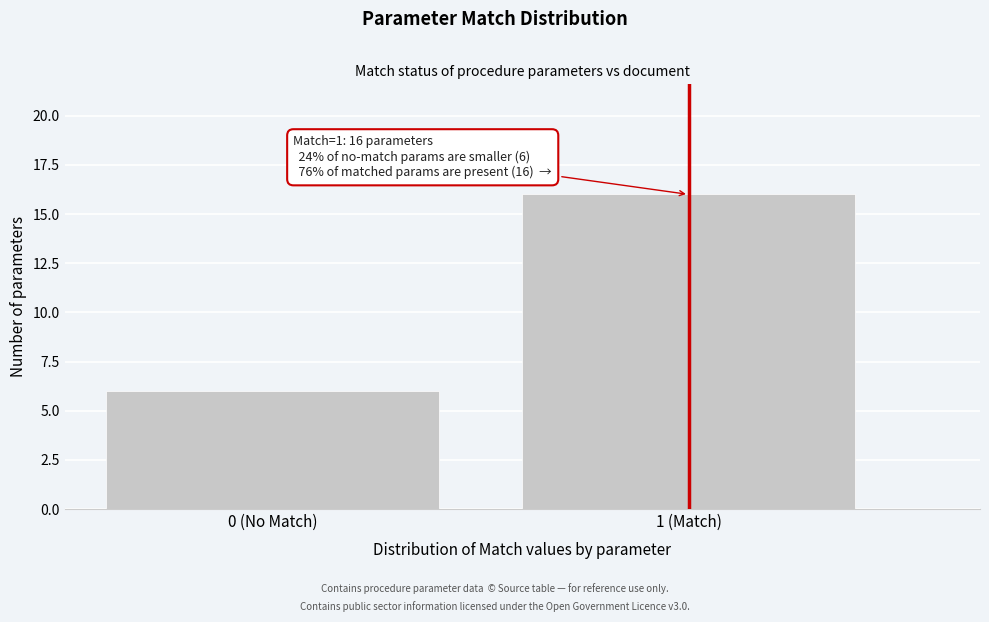

Reading left to right, extract all data points from this chart.

0 (No Match)=6	1 (Match)=16